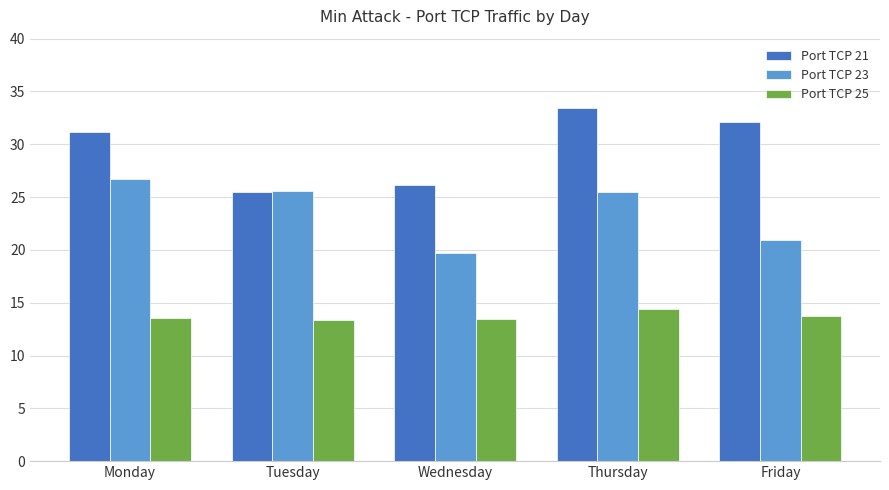

Rank the series by their average value, from highest to lowest.

Port TCP 21, Port TCP 23, Port TCP 25